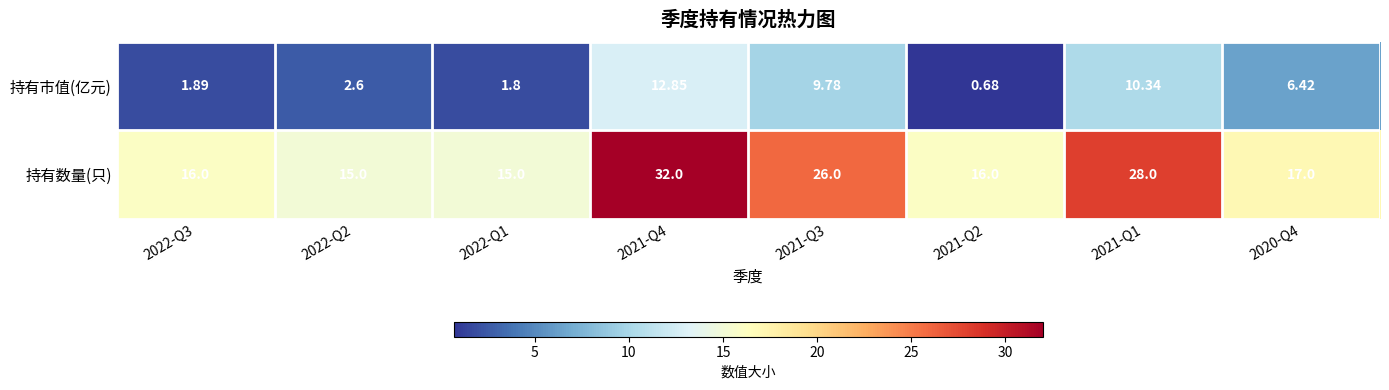

List the series in order of their peak value, highest first.

持有数量(只), 持有市值(亿元)